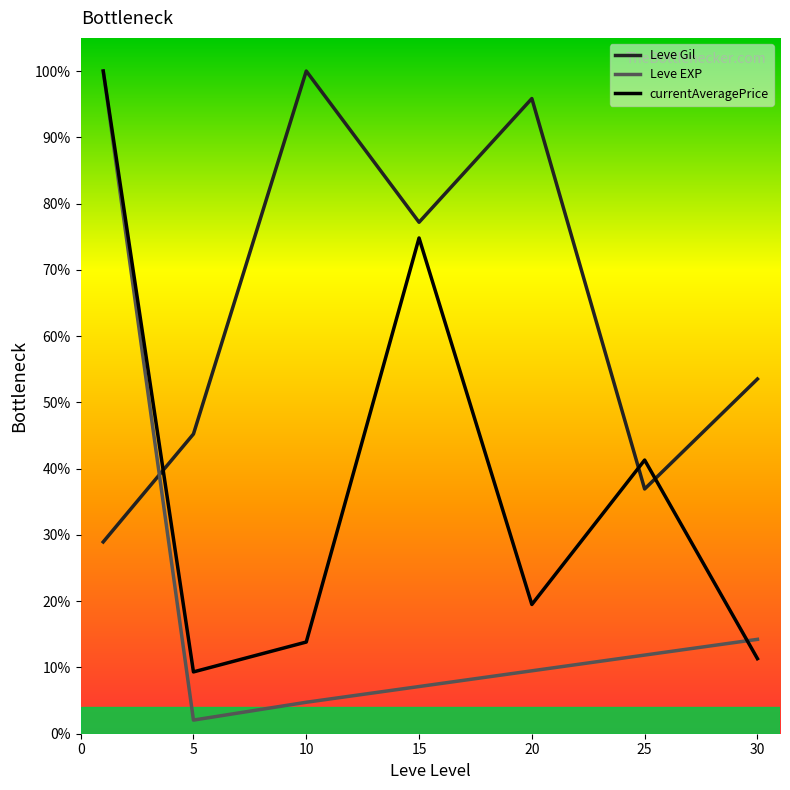

What are all the series names shown in the legend?

Leve Gil, Leve EXP, currentAveragePrice